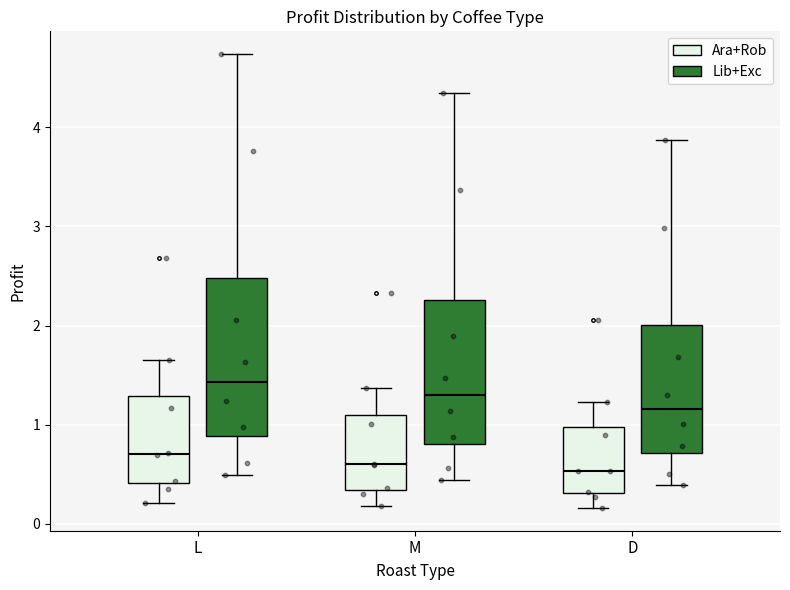

Reading left to right, transcribe this box plot: for each box, give where its median line is, the range the box spans, and where its two whiskers end, as read against the y-axis. The values are not printed on the chart, so give them approximately, as read against the axis.

L (Ara+Rob): median 0.7, box 0.4 to 1.3, whiskers 0.2 to 1.6
L (Lib+Exc): median 1.4, box 0.9 to 2.5, whiskers 0.5 to 4.7
M (Ara+Rob): median 0.6, box 0.3 to 1.1, whiskers 0.2 to 1.4
M (Lib+Exc): median 1.3, box 0.8 to 2.3, whiskers 0.4 to 4.4
D (Ara+Rob): median 0.5, box 0.3 to 1.0, whiskers 0.2 to 1.2
D (Lib+Exc): median 1.2, box 0.7 to 2.0, whiskers 0.4 to 3.9